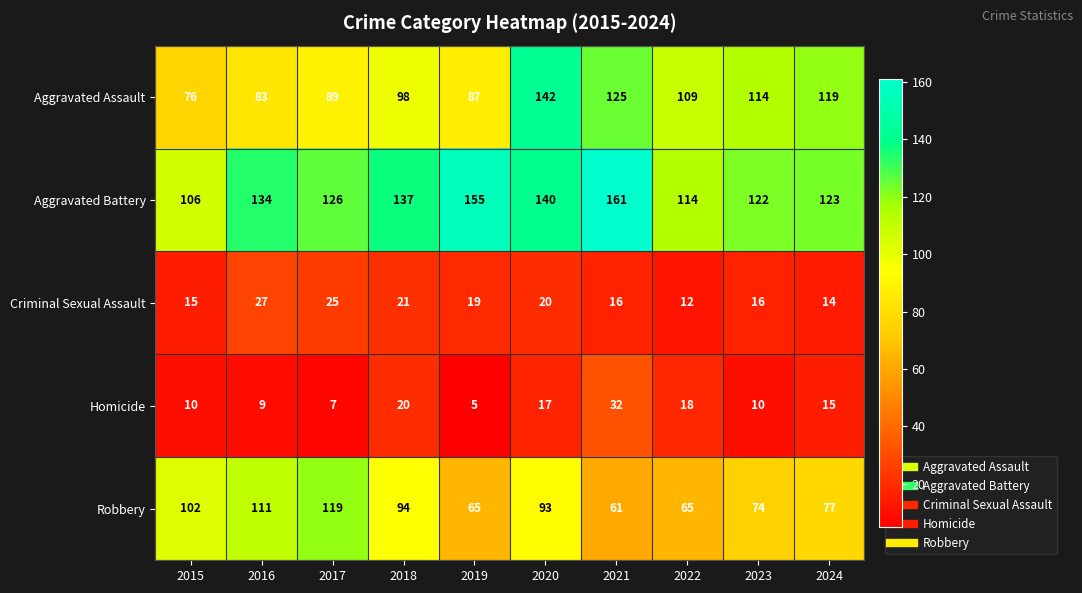

At 2016, list the series in order from largest to smallest.

Aggravated Battery, Robbery, Aggravated Assault, Criminal Sexual Assault, Homicide